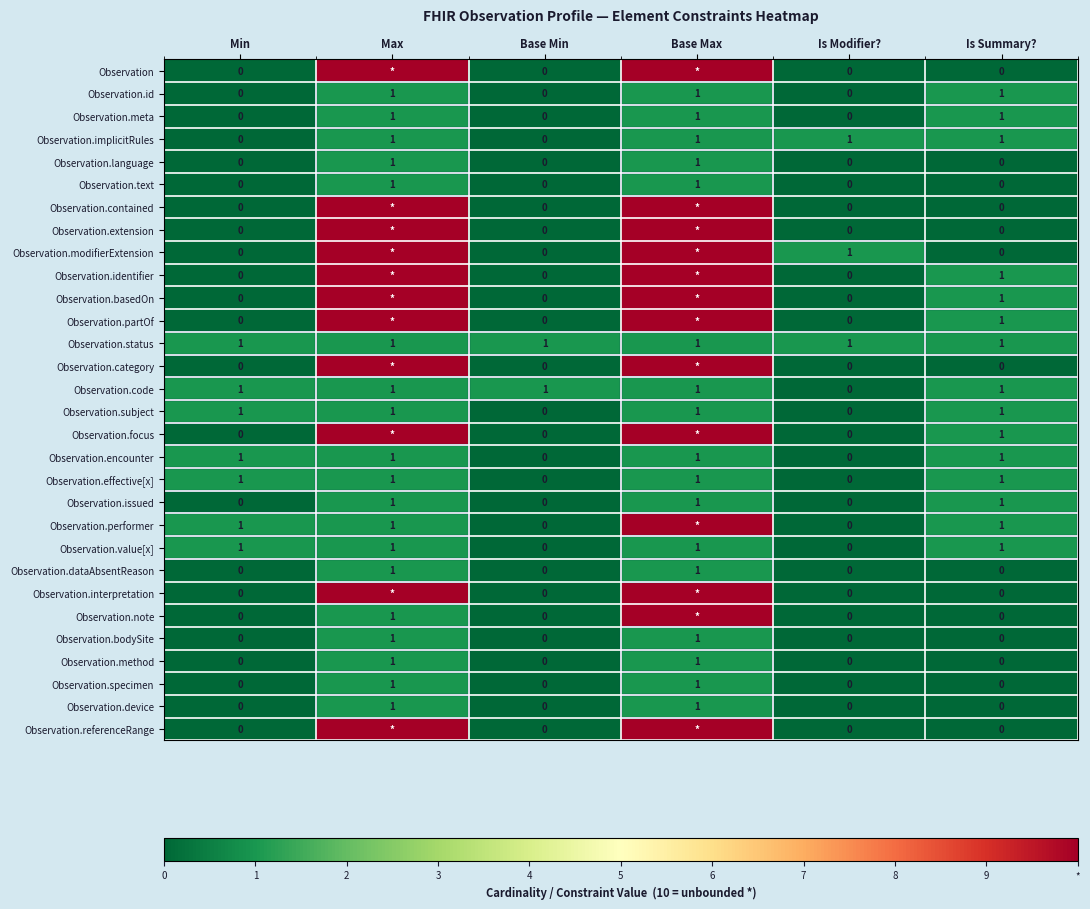

Is the value of Observation.bodySite at Min greater than the value of Observation.method at Base Max?

No